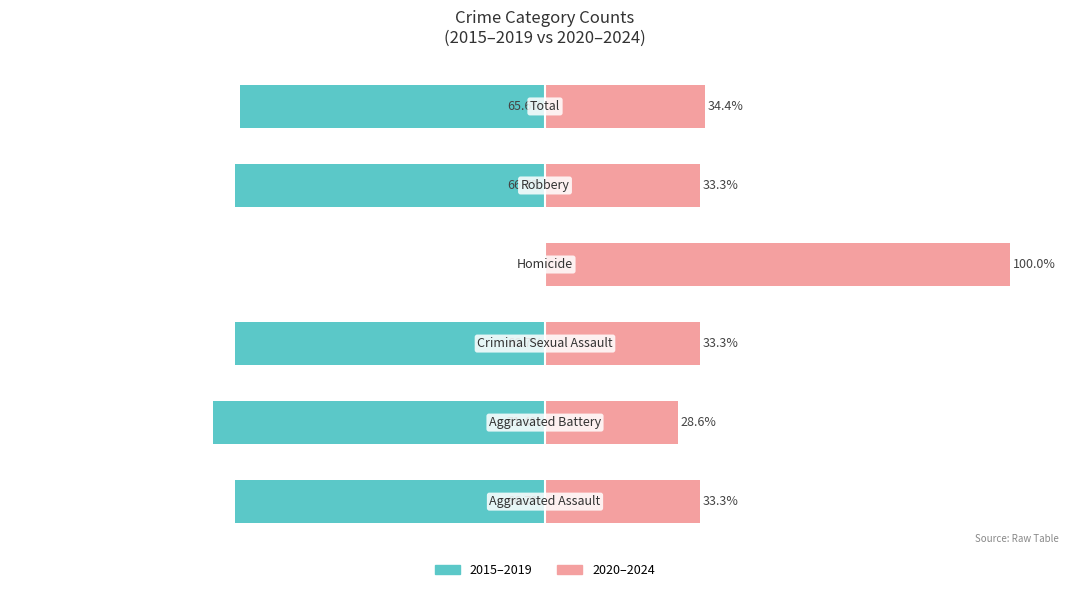

What is the total value across all series at 0?

-33.4